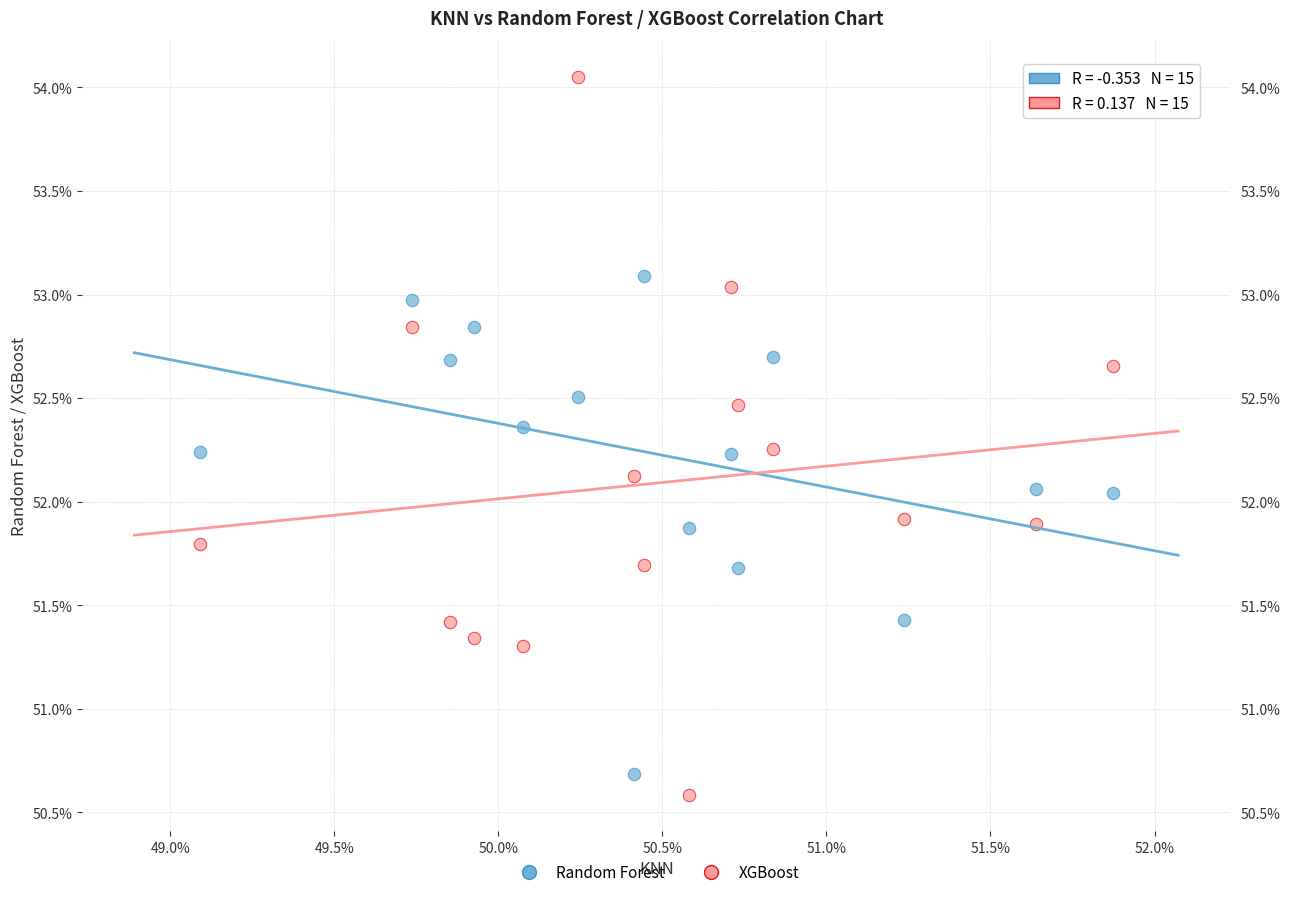

What are all the series names shown in the legend?

Random Forest, XGBoost